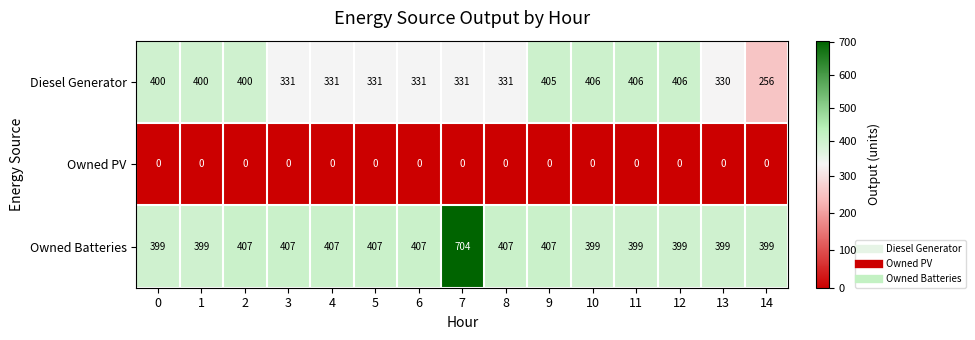

What is the difference between the maximum and minimum values in the Owned Batteries series?

305